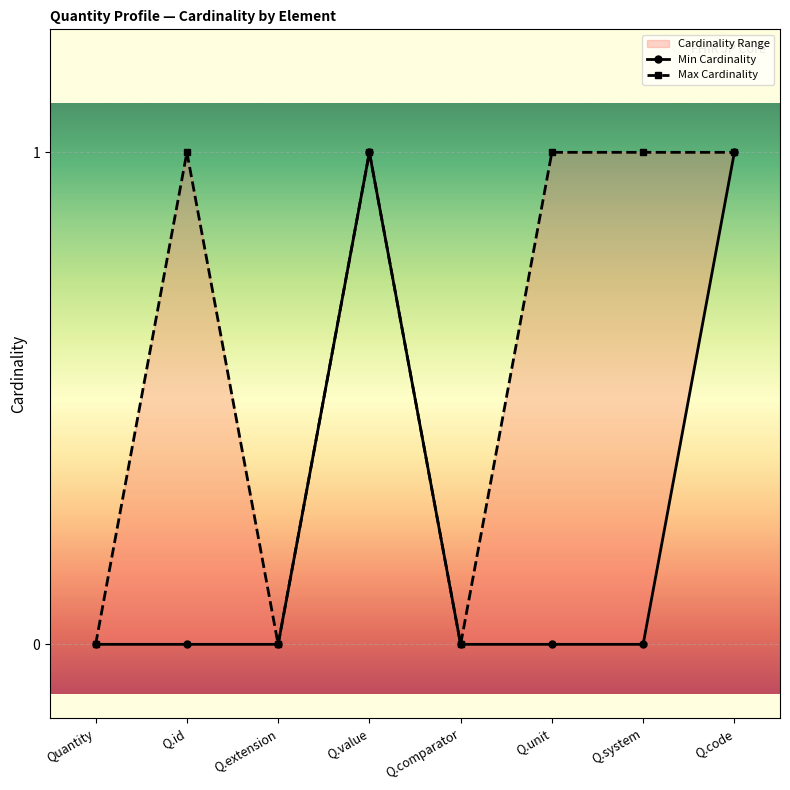

How many interior local valleys does the Max Cardinality series have?

2